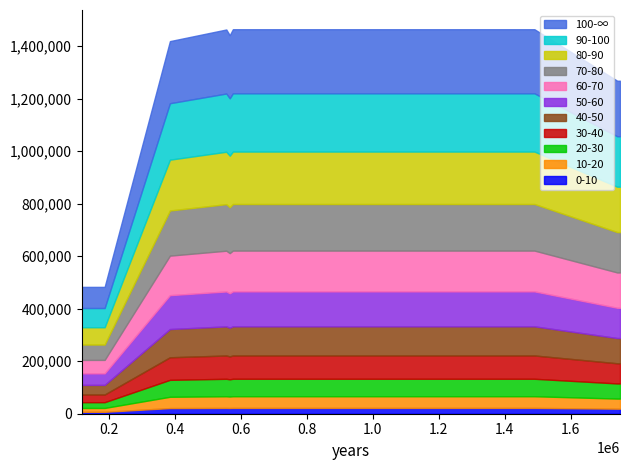

At which category does the chart reach its peak across all series?

1489940